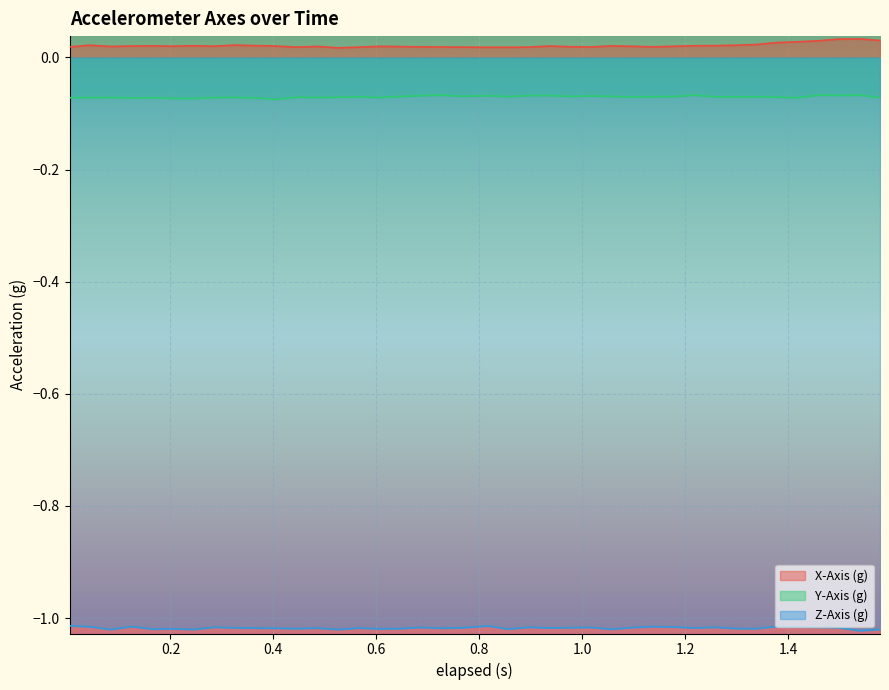

List the series in order of their peak value, lowest first.

Z-Axis (g), Y-Axis (g), X-Axis (g)